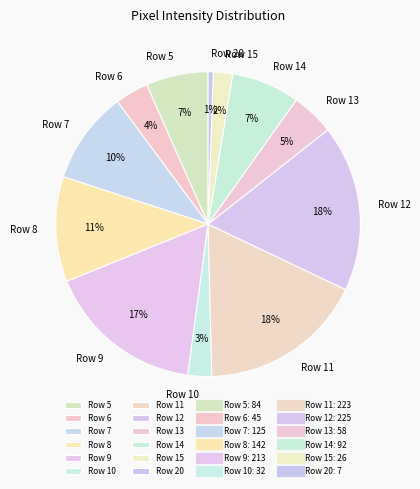

How many slices are in this pie chart?

12